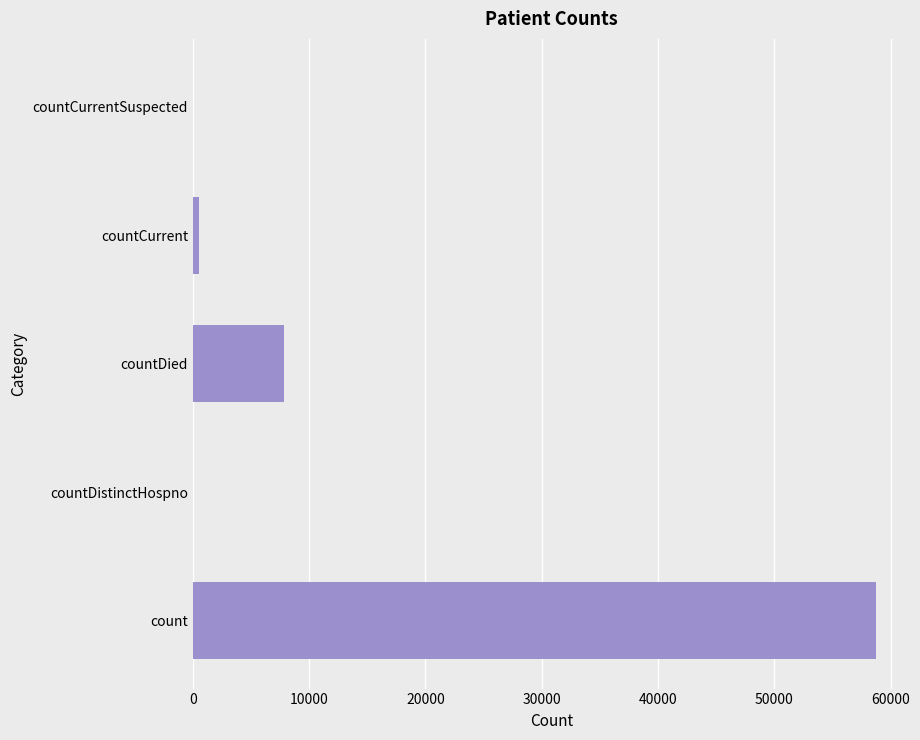

Is it true that the value at countCurrentSuspected is 30843?

False